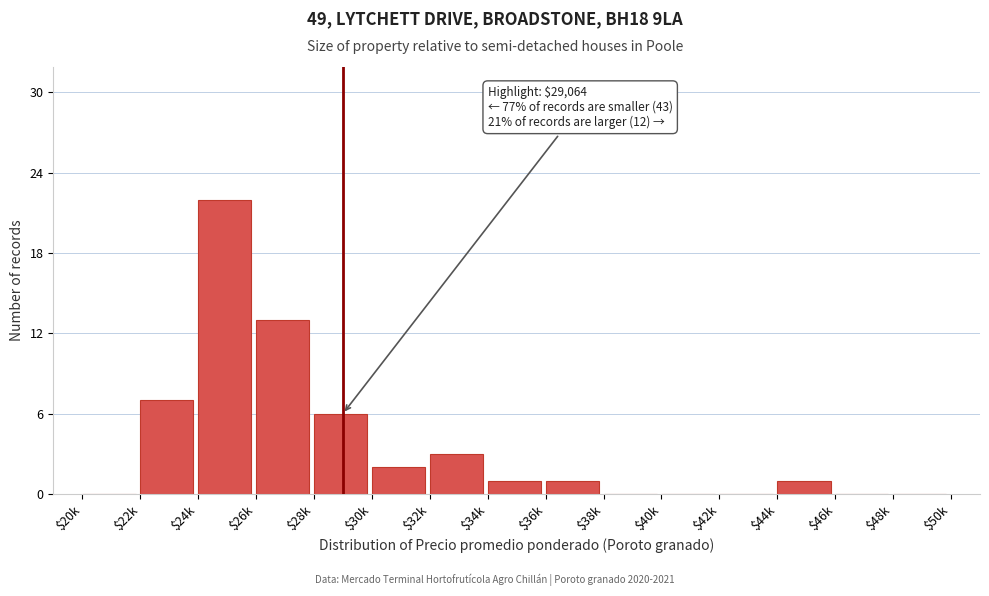

What is the sum of all values?

56